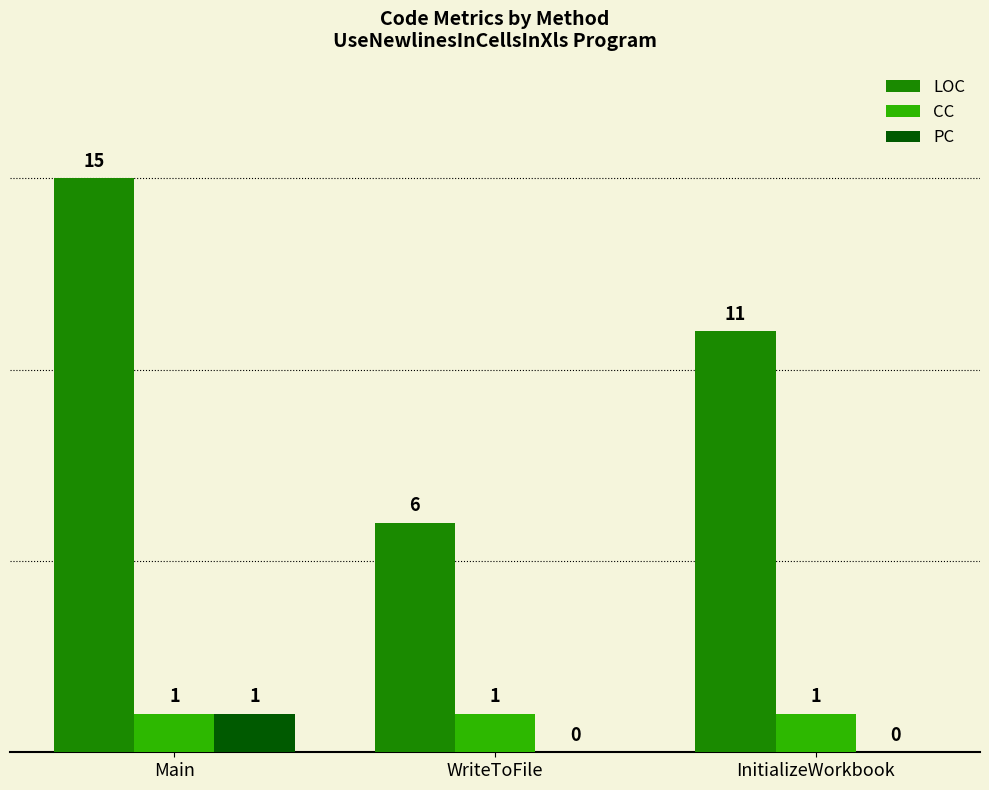

The CC series shows 0 at Main. True or false?

False